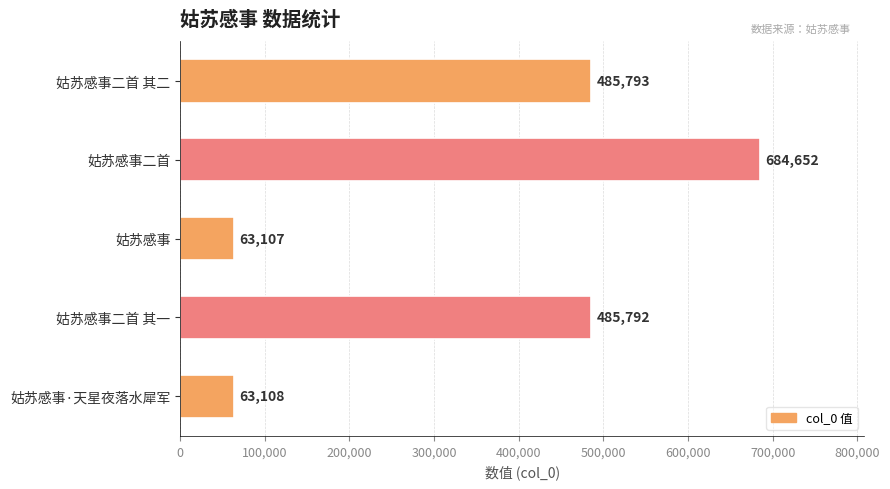

What is the sum of all values?

1782452